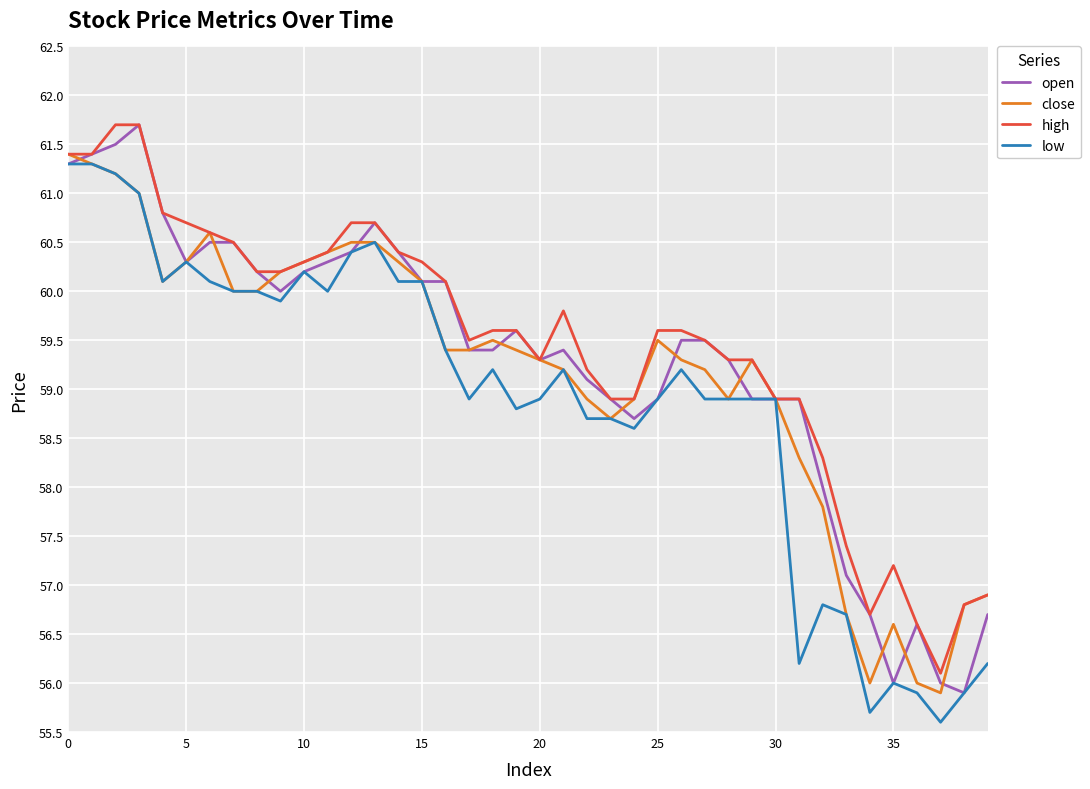

What is the maximum value for low?

61.3